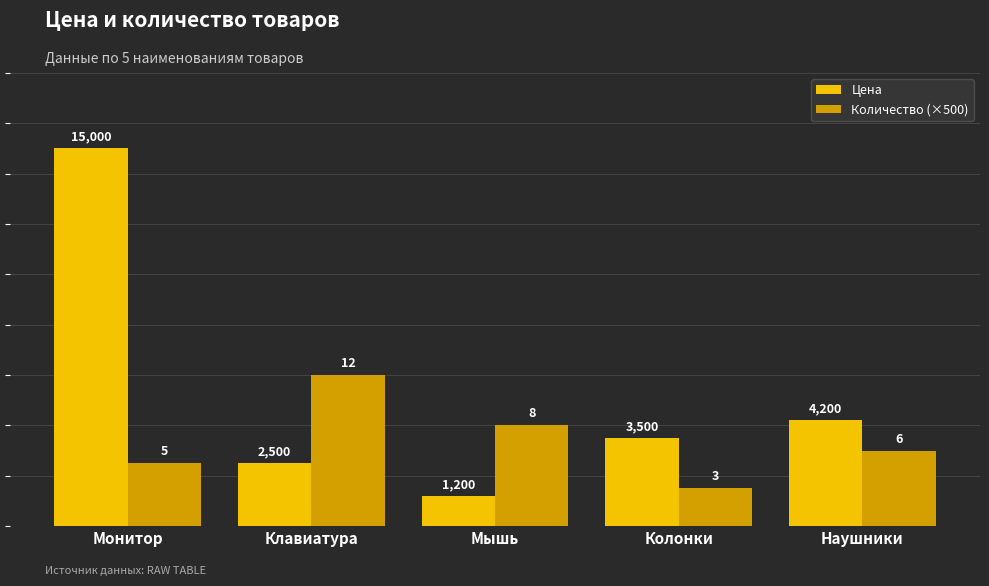

What is the label of the 3rd bar from the right?

Мышь